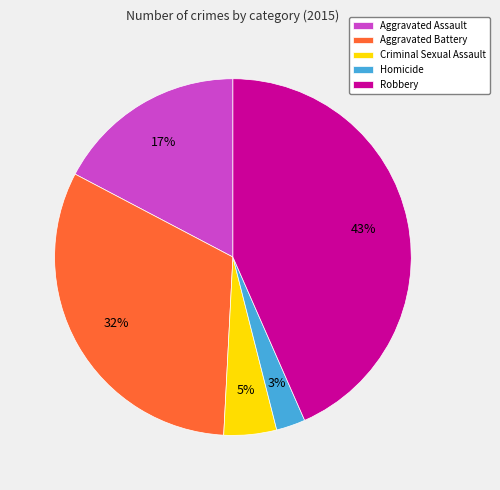

To the nearest percent, what percentage of the pie is Aggravated Battery?

32%